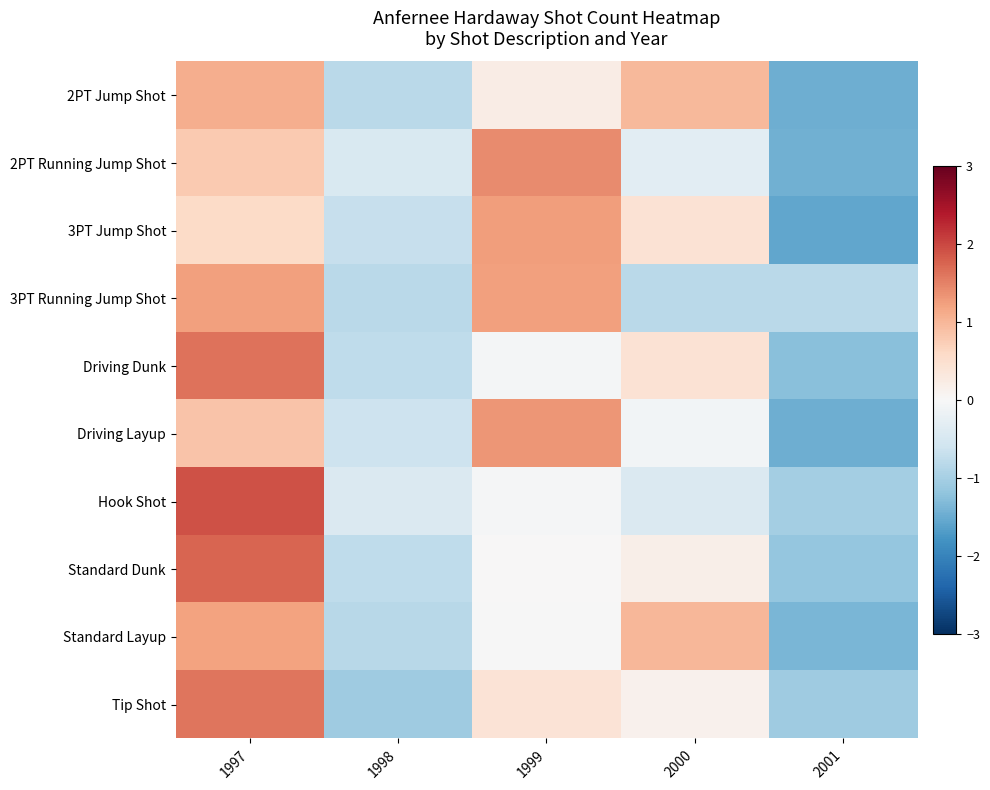

What is the minimum value shown in the chart?

-1.6